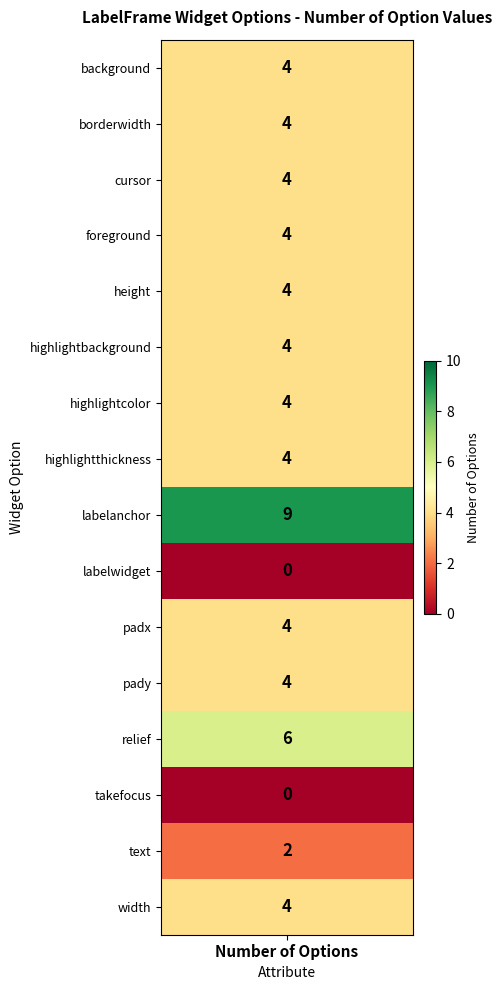

Is it true that the value at height is 4?

True